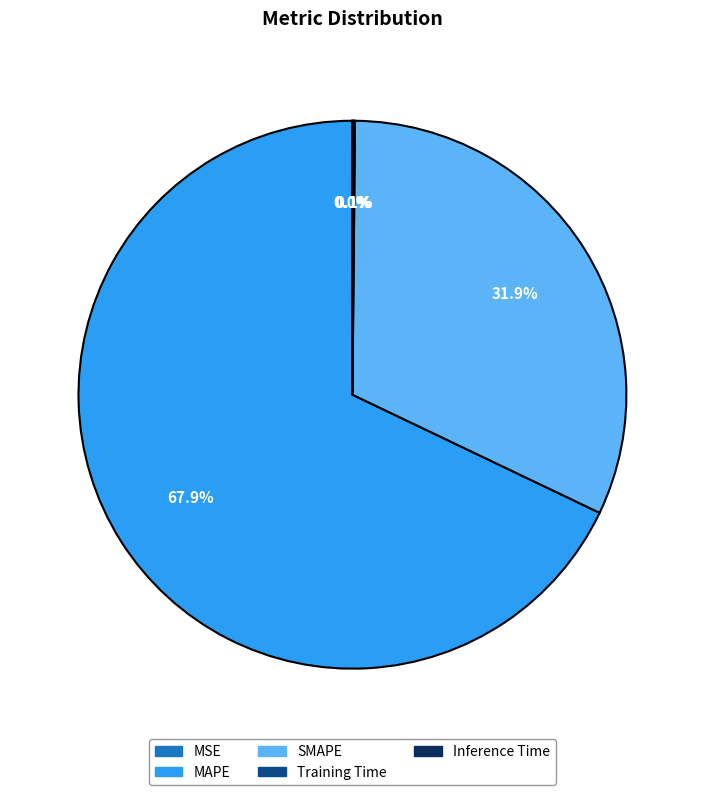

What is the largest slice in the pie chart?

MAPE